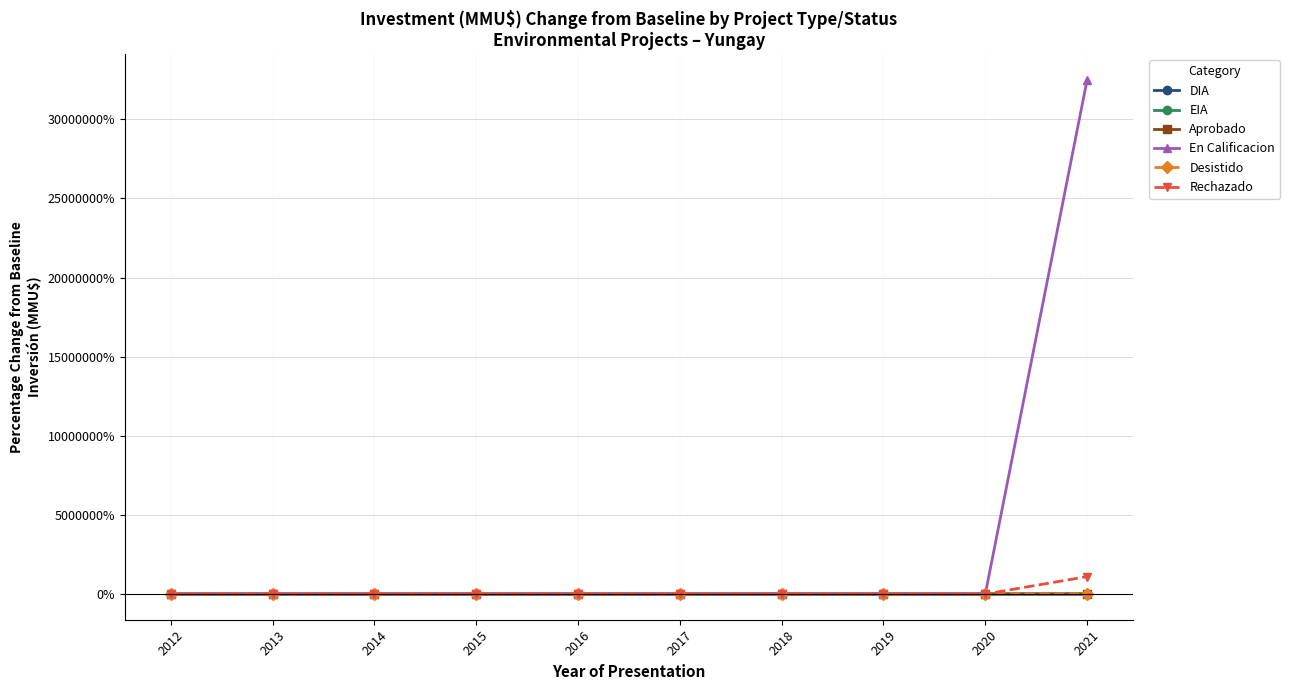

What are all the series names shown in the legend?

DIA, EIA, Aprobado, En Calificacion, Desistido, Rechazado